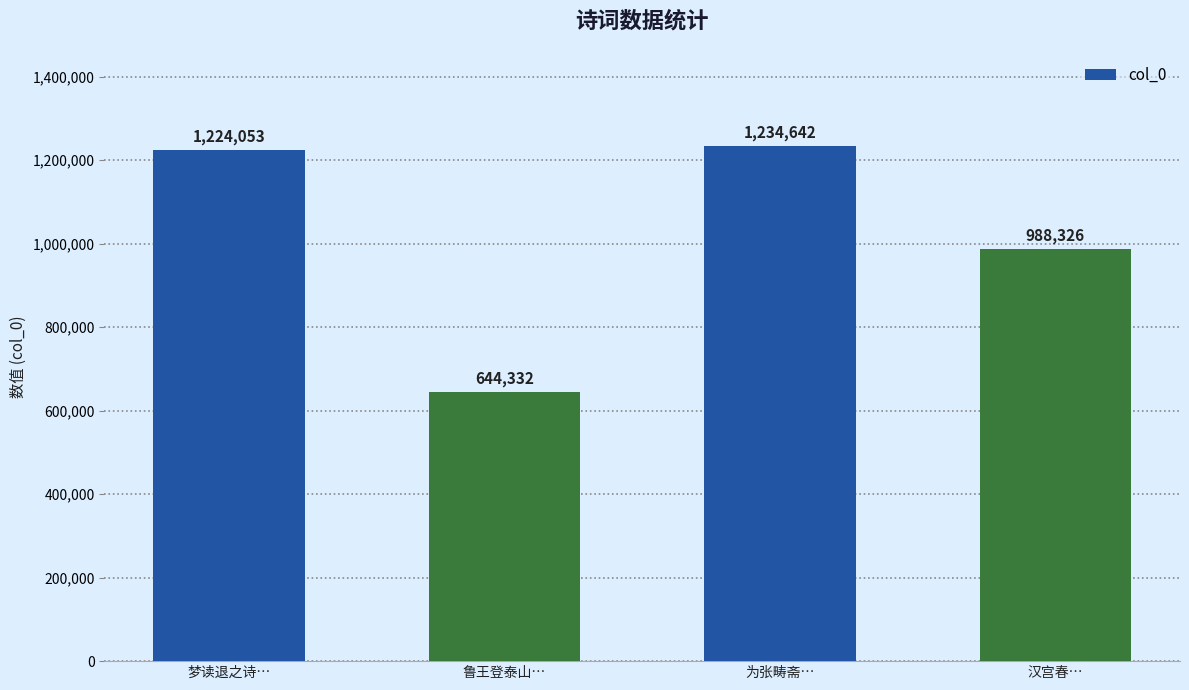

What is the maximum value shown in the chart?

1234642